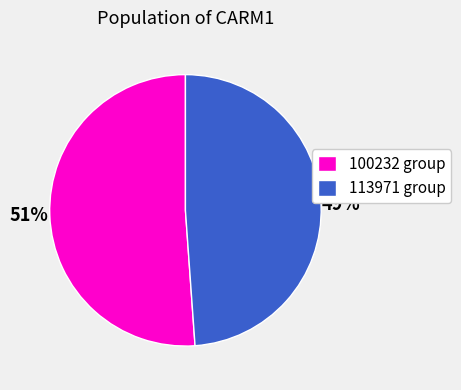

To the nearest percent, what is the difference between the 100232 group and 113971 group slice percentages?

2%